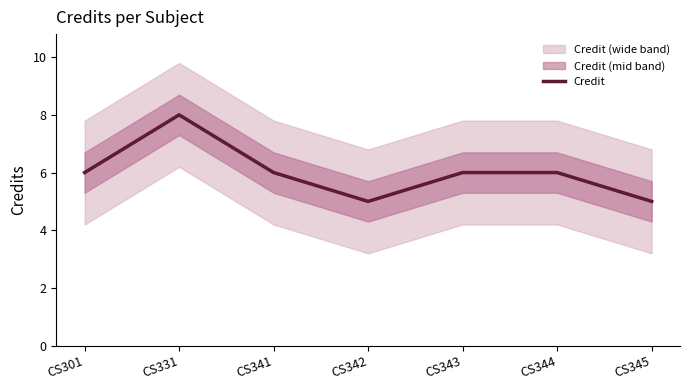

At which label does the data first exceed 6?

CS331